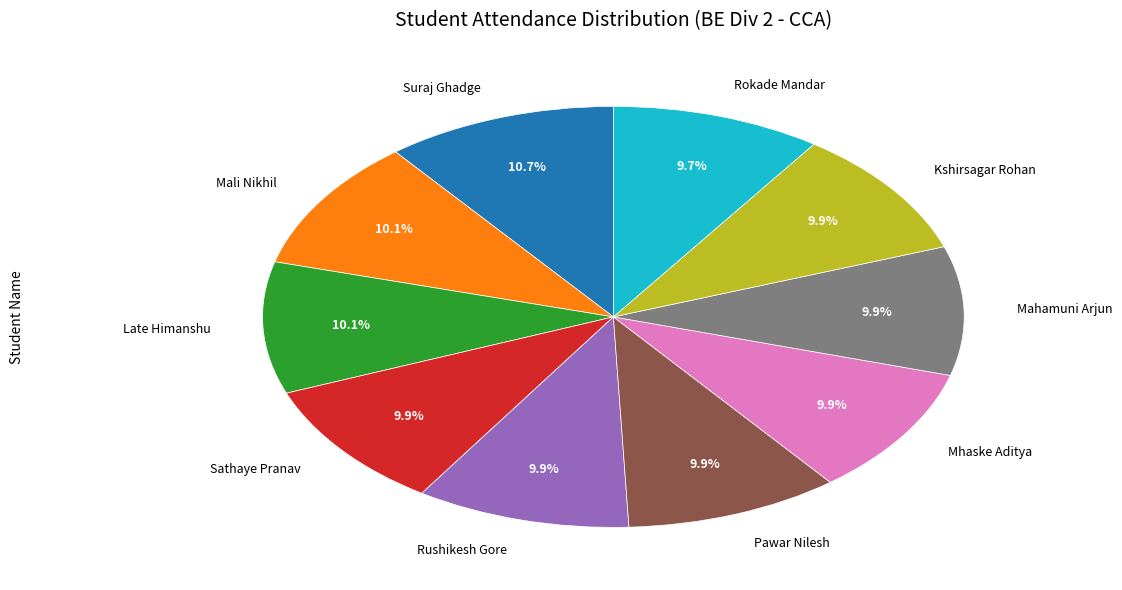

Combined, do Mali Nikhil and Rokade Mandar account for over 50%?

No